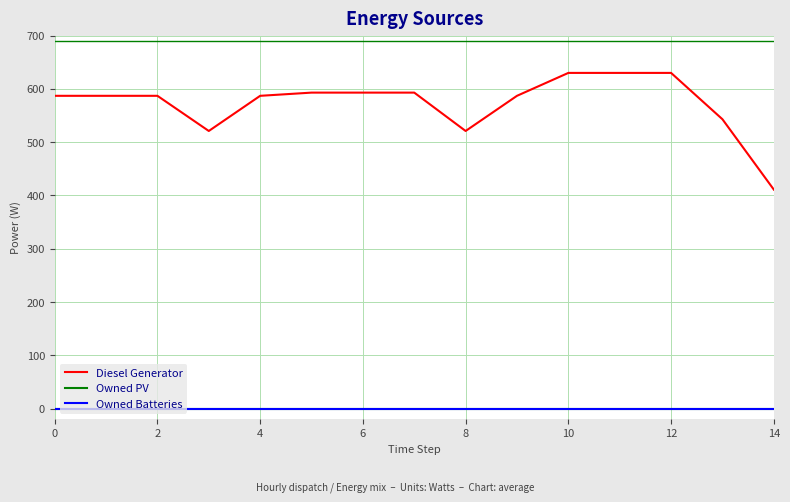

Does the chart display data point markers on the line(s)?

No